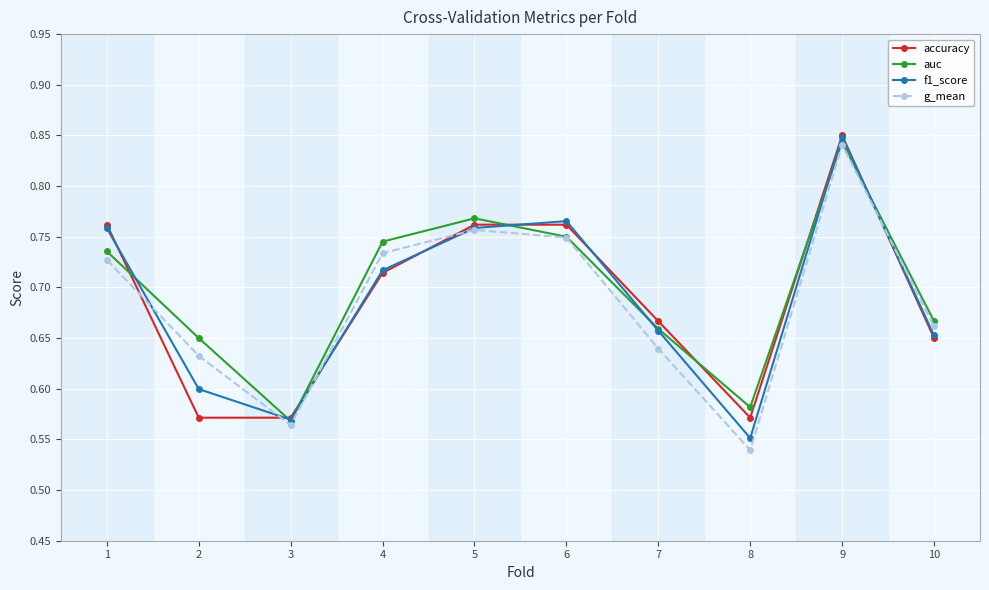

Rank the categories by g_mean value from highest to lowest.

9, 5, 6, 4, 1, 10, 7, 2, 3, 8